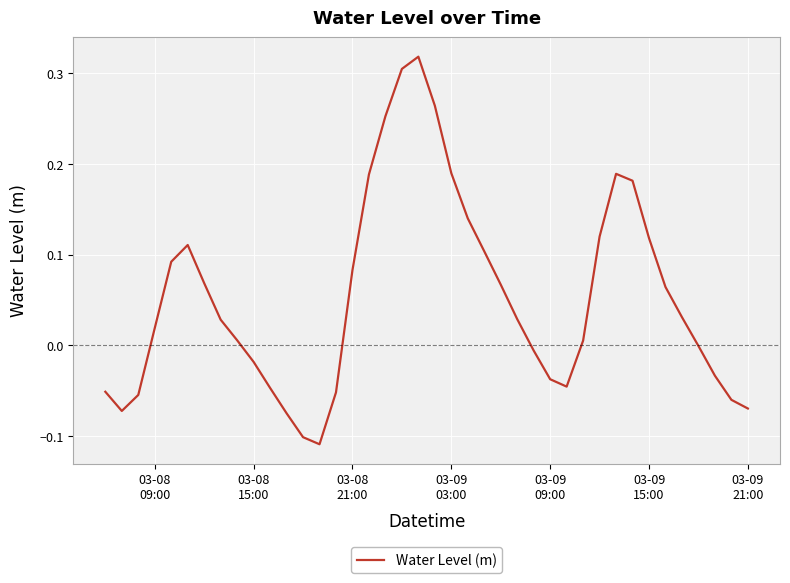

What is the difference between the maximum and minimum values?

0.4